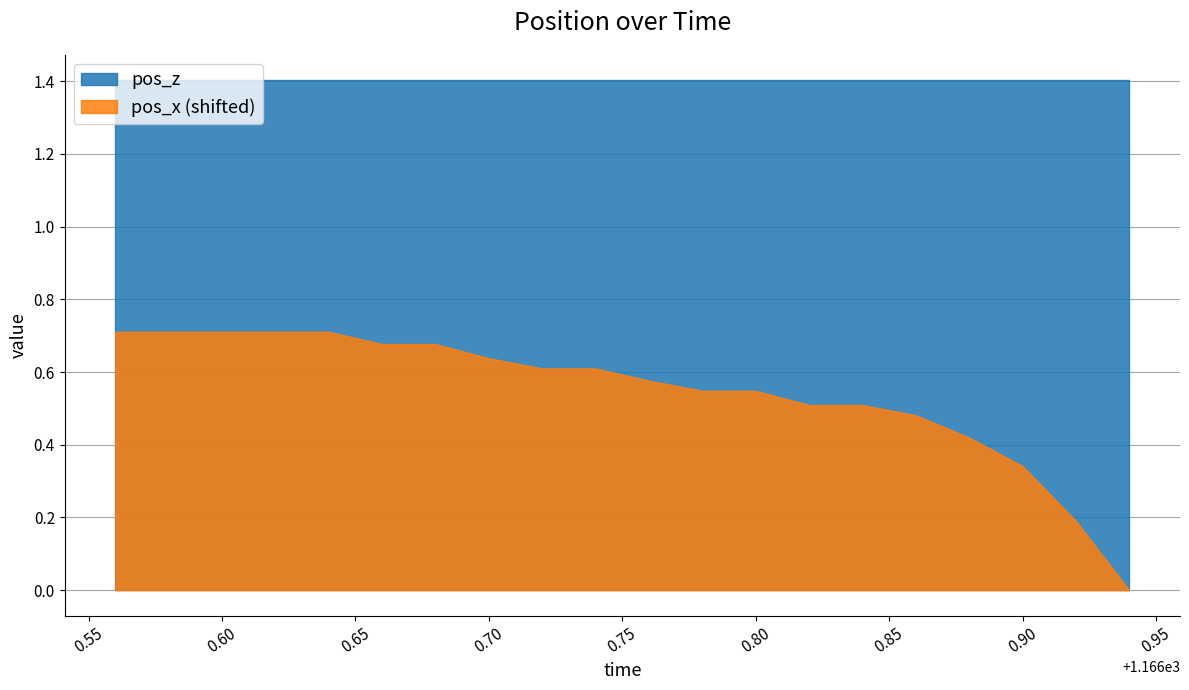

True or false: pos_z and pos_x cross at least once.

False